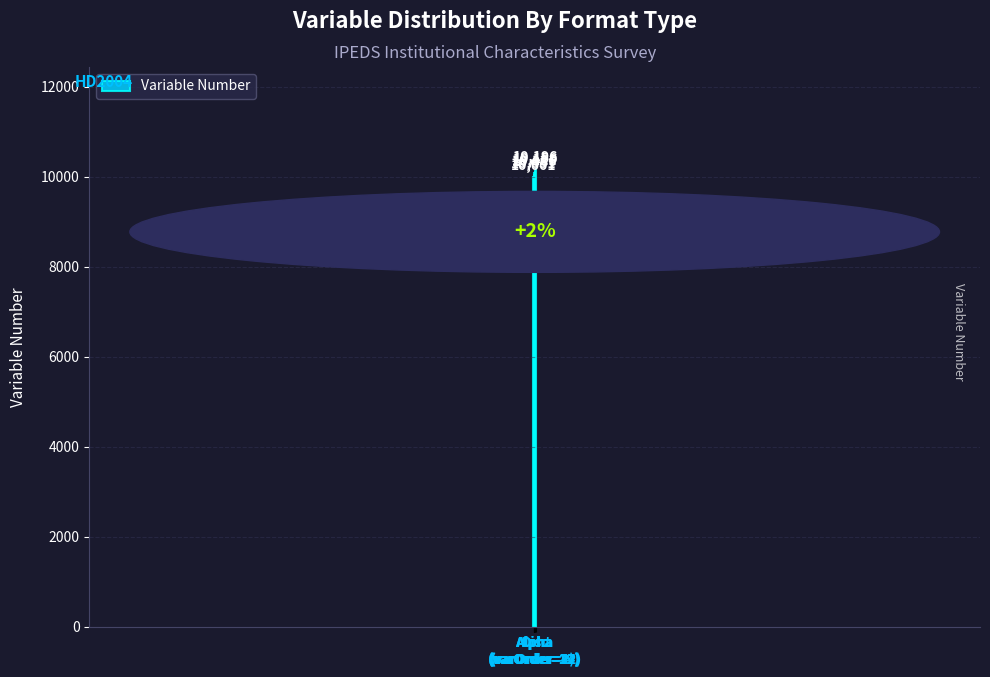

Is it true that the value at Alpha
(varOrder=19) is 10086?

True